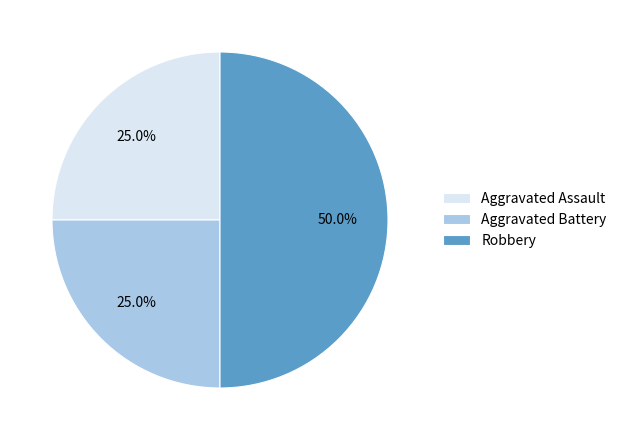

What is the largest slice in the pie chart?

Robbery